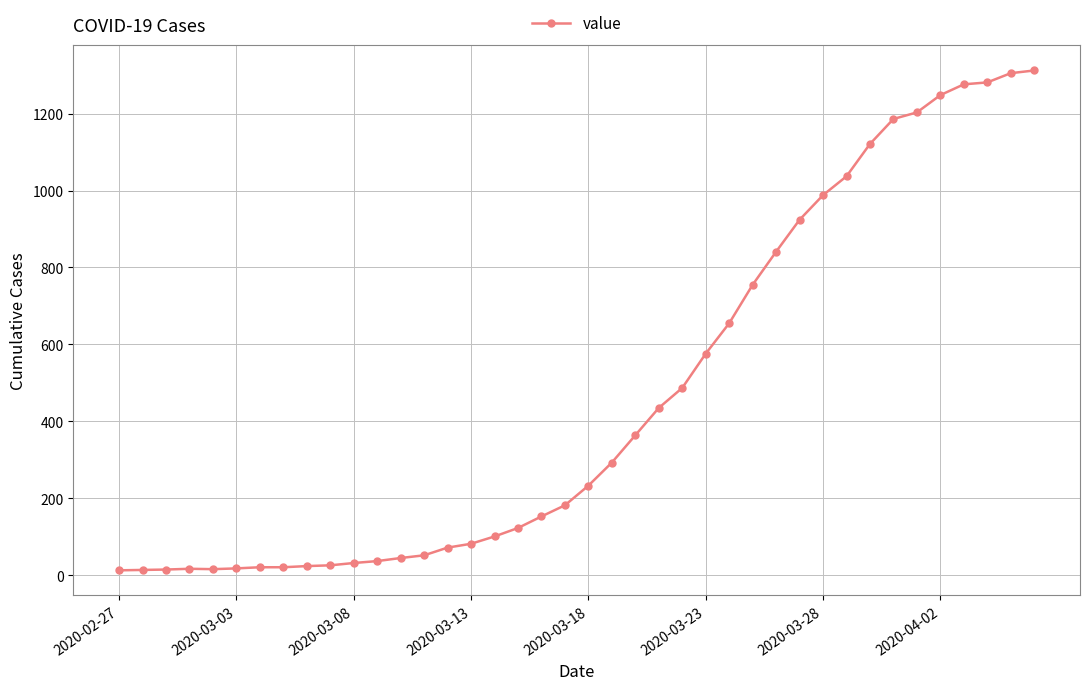

What is the average value?

465